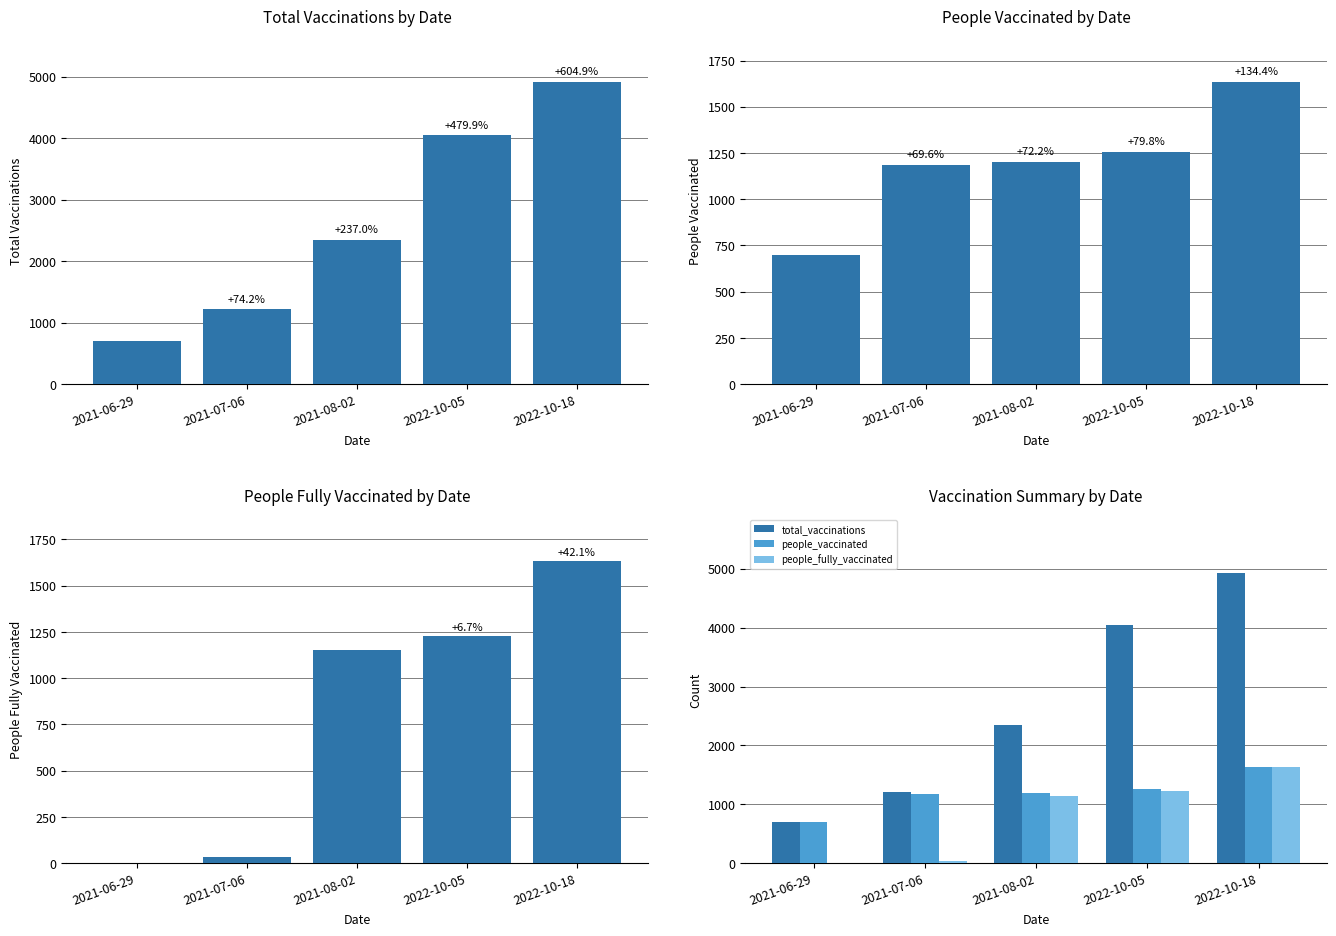

Reading left to right, transcribe all the data shown in this chart.

total_vaccinations: 2021-06-29=698	2021-07-06=1216	2021-08-02=2352	2022-10-05=4048	2022-10-18=4920
people_vaccinated: 2021-06-29=698	2021-07-06=1184	2021-08-02=1202	2022-10-05=1255	2022-10-18=1636
people_fully_vaccinated: 2021-06-29=0	2021-07-06=32	2021-08-02=1150	2022-10-05=1227	2022-10-18=1634